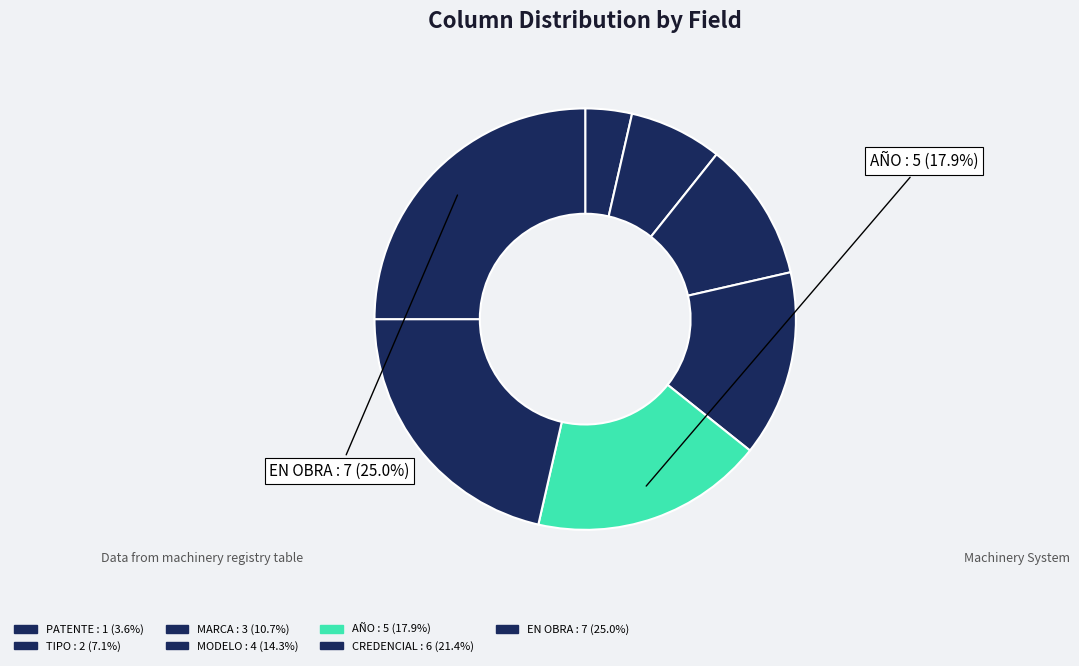

To the nearest percent, what is the average slice percentage?

14%